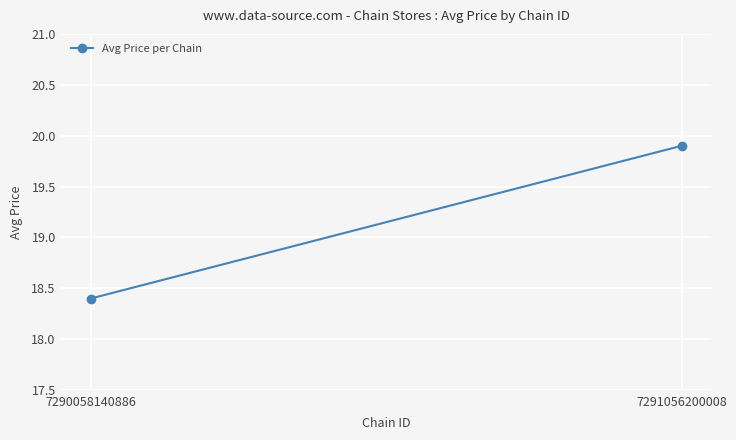

Reading right to left, extract all data points from this chart.

7291056200008=19.9	7290058140886=18.4